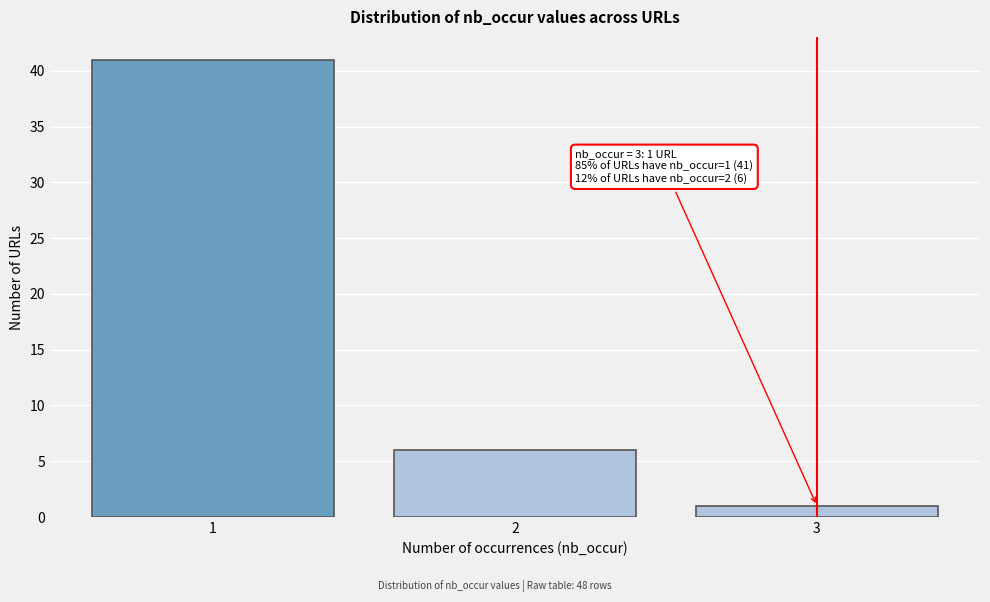

Reading left to right, what are all the values shown in this chart?

41	6	1